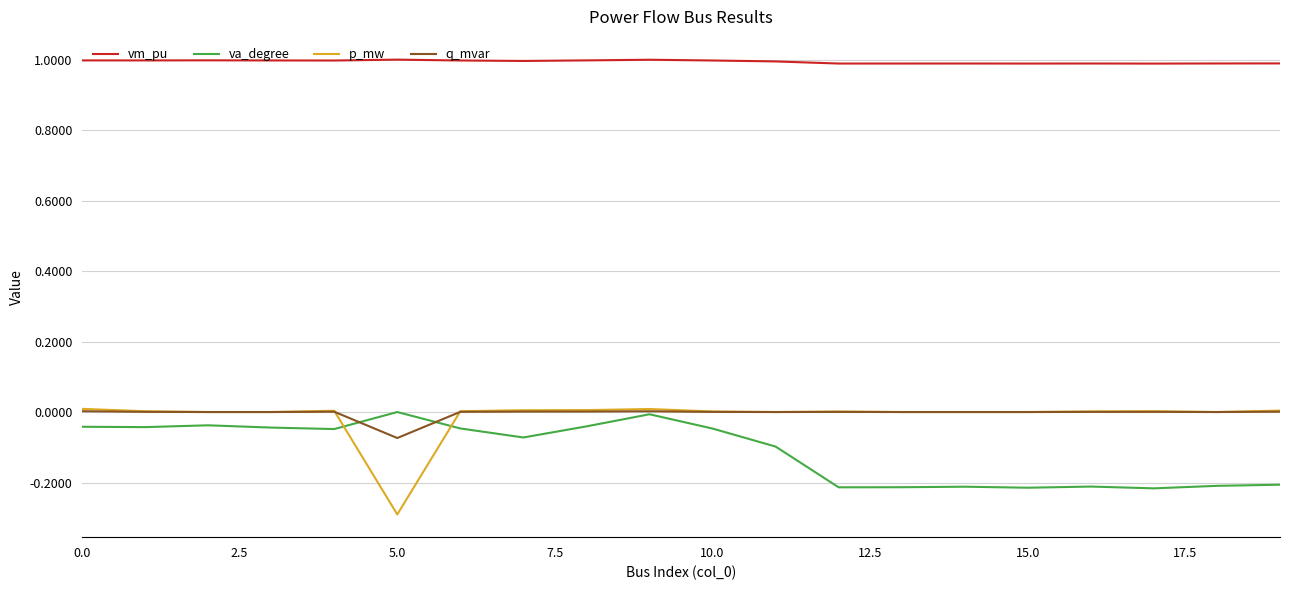

Which series has the largest range (max minus min)?

p_mw